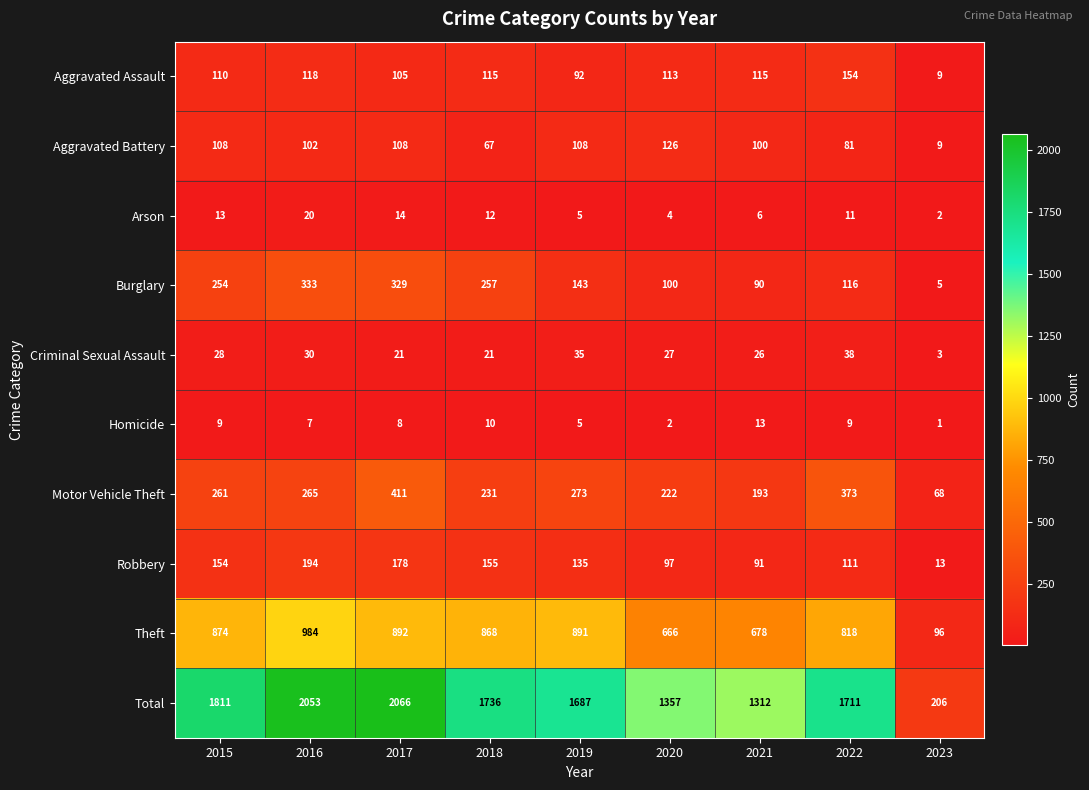

What is the total value across all series at 2020?

2714